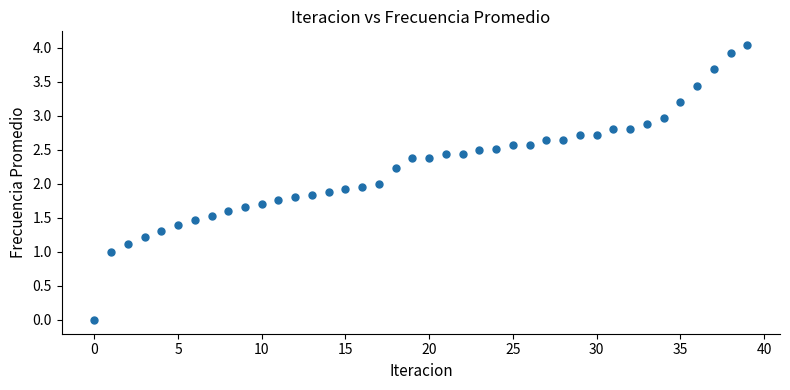

What is the range of Y values (max minus min)?

4.0